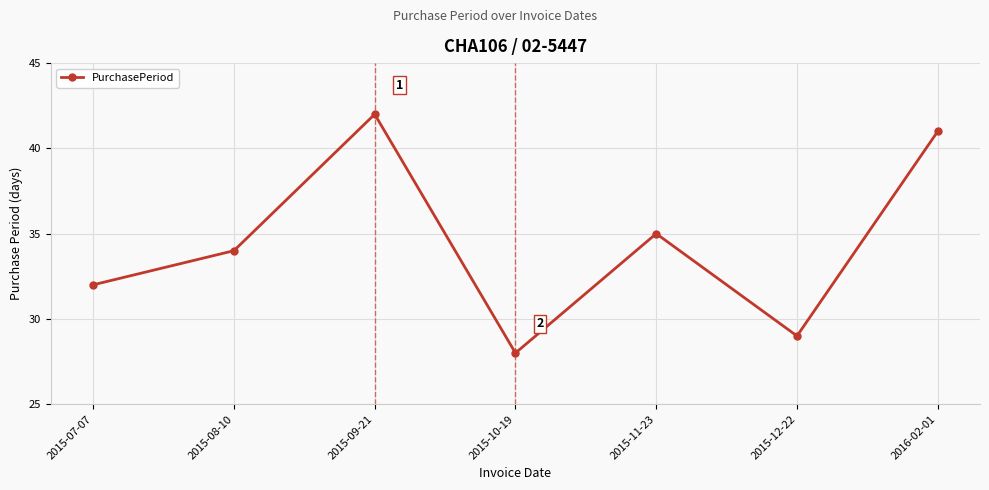

True or false: the data shows 48 at 2015-07-07.

False